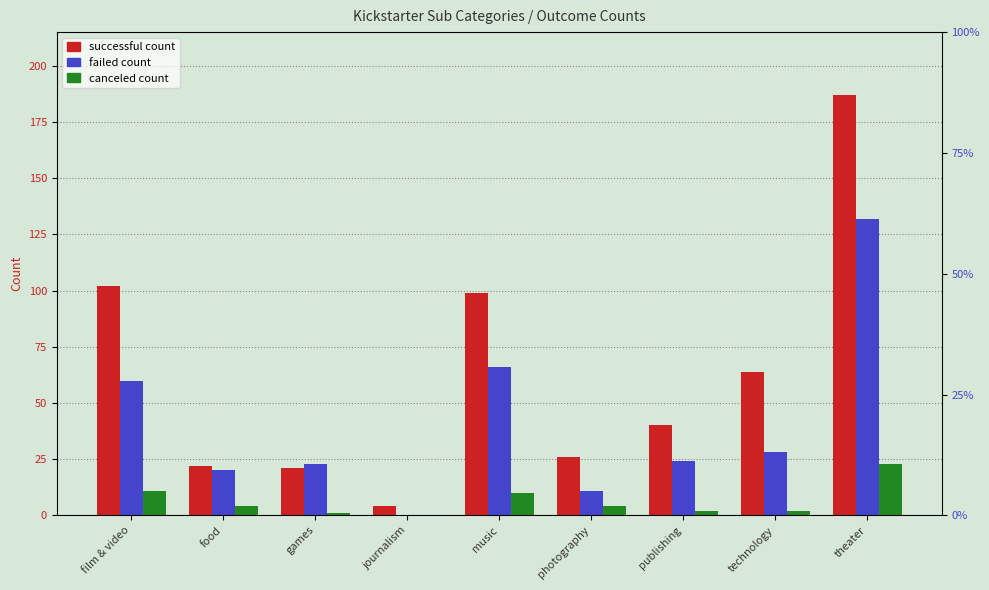

How many values in the failed series are below 24?

4